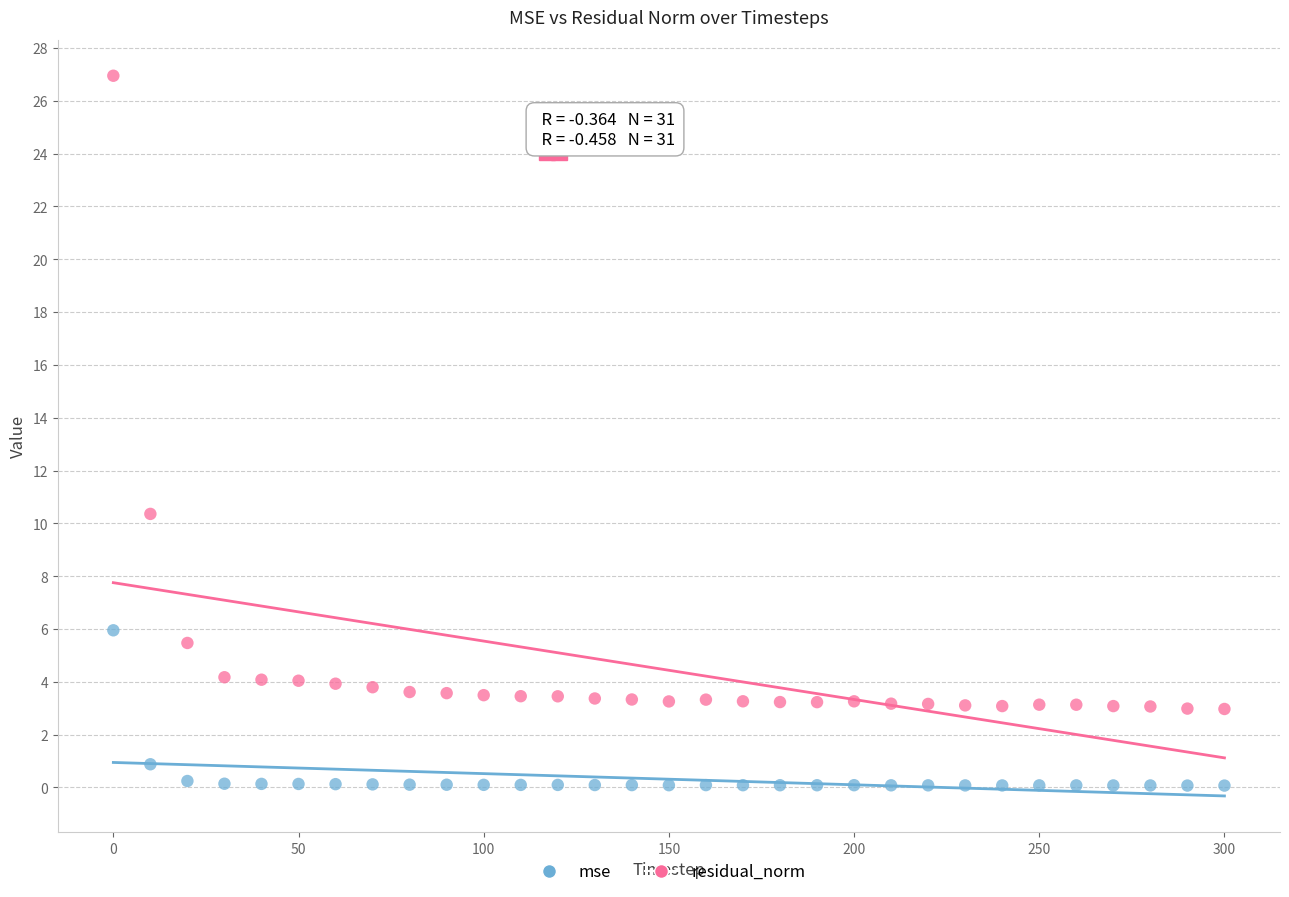

Which series contains the lowest Y value?

mse